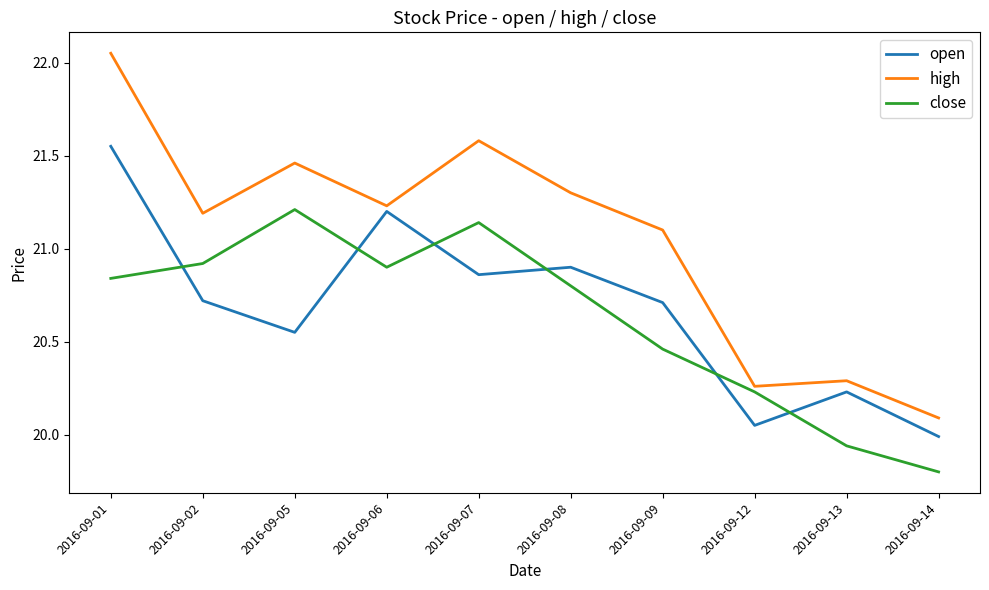

True or false: open and high cross at least once.

False